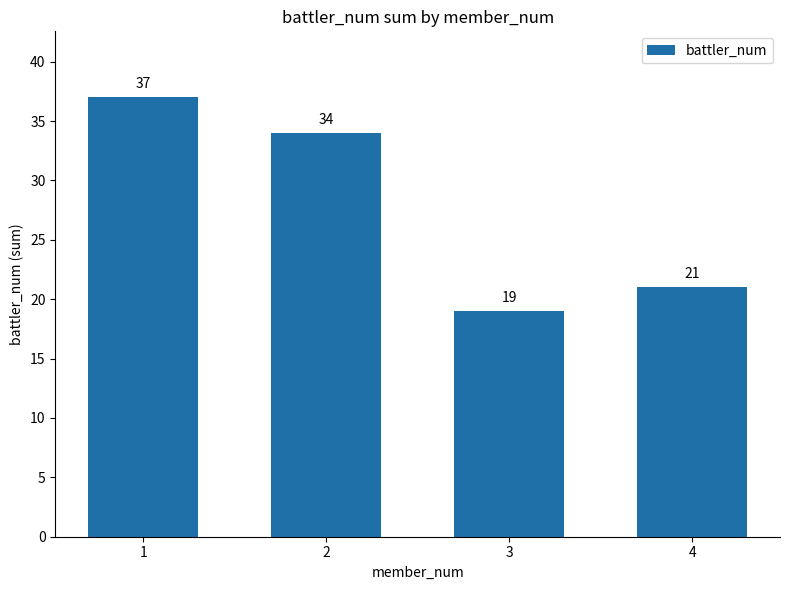

How many data points does each series have?

4